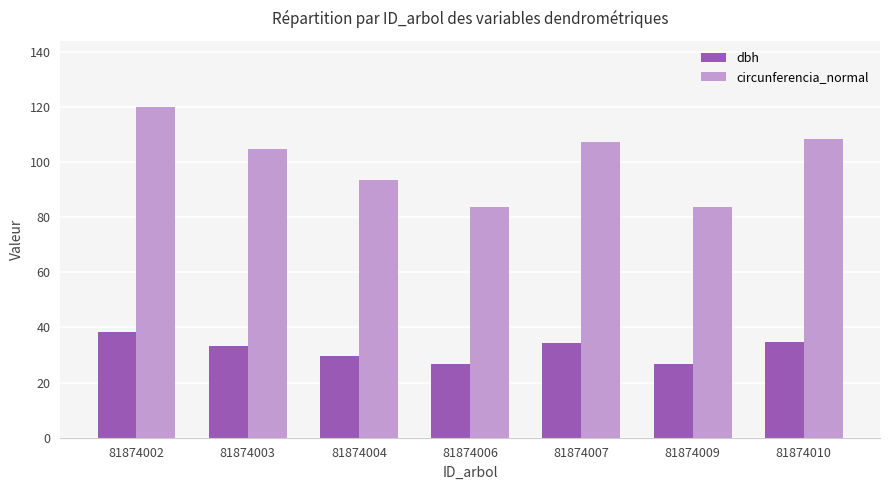

Which category has the highest value across all series?

81874002